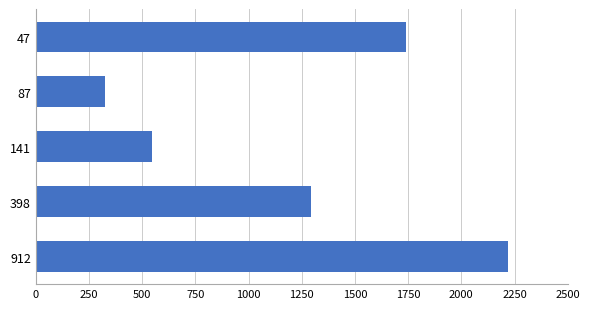

The value at 87 is 327. True or false?

True